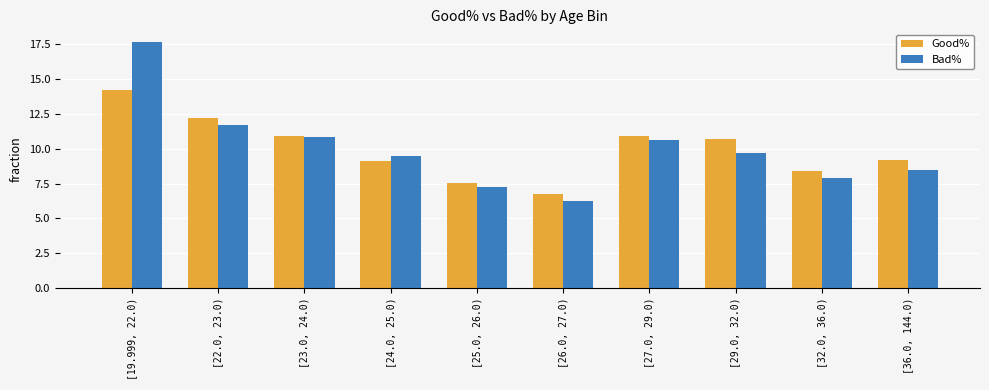

How many bars are there in total?

20